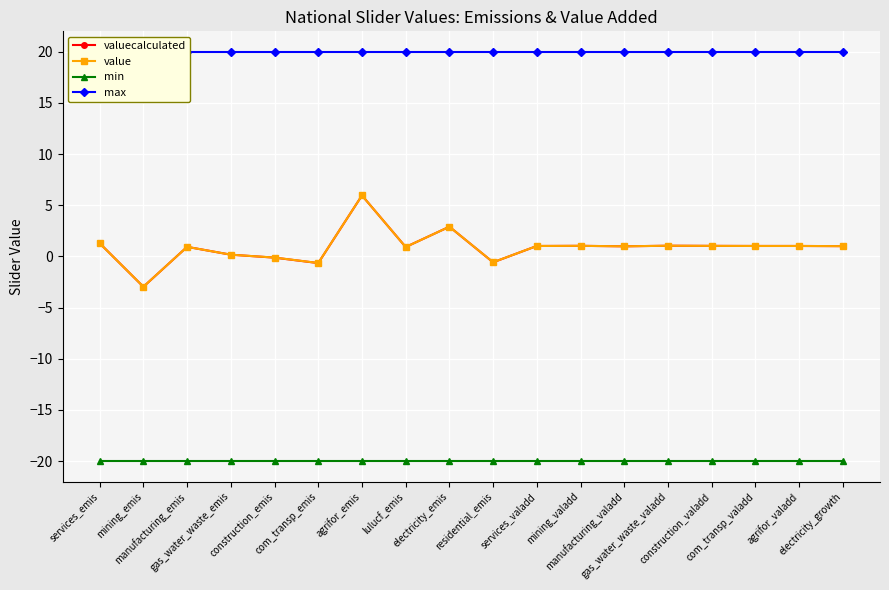

Rank the categories by valuecalculated value from lowest to highest.

mining_emis, com_transp_emis, residential_emis, construction_emis, gas_water_waste_emis, lulucf_emis, manufacturing_emis, manufacturing_valadd, electricity_growth, services_valadd, com_transp_valadd, agrifor_valadd, construction_valadd, mining_valadd, gas_water_waste_valadd, services_emis, electricity_emis, agrifor_emis